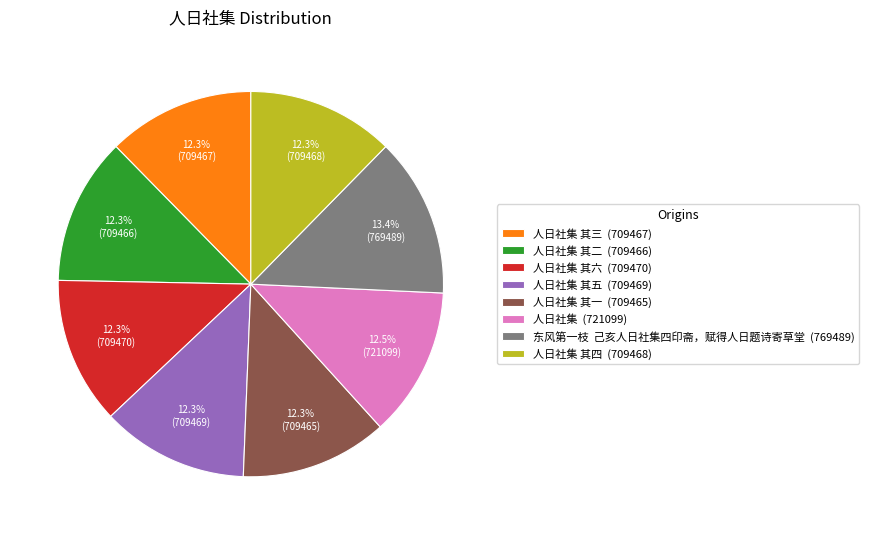

Combined, do 人日社集 其四 (709468) and 人日社集 其五 (709469) account for over 50%?

No